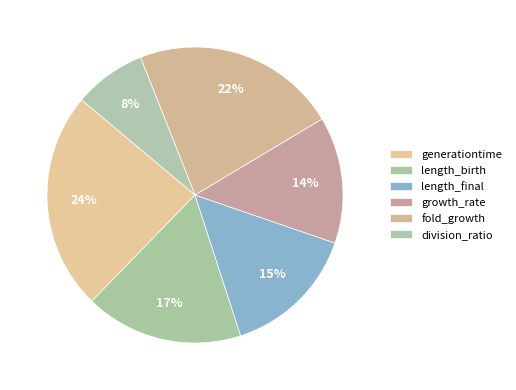

Rank the categories by value from lowest to highest.

division_ratio, growth_rate, length_final, length_birth, fold_growth, generationtime